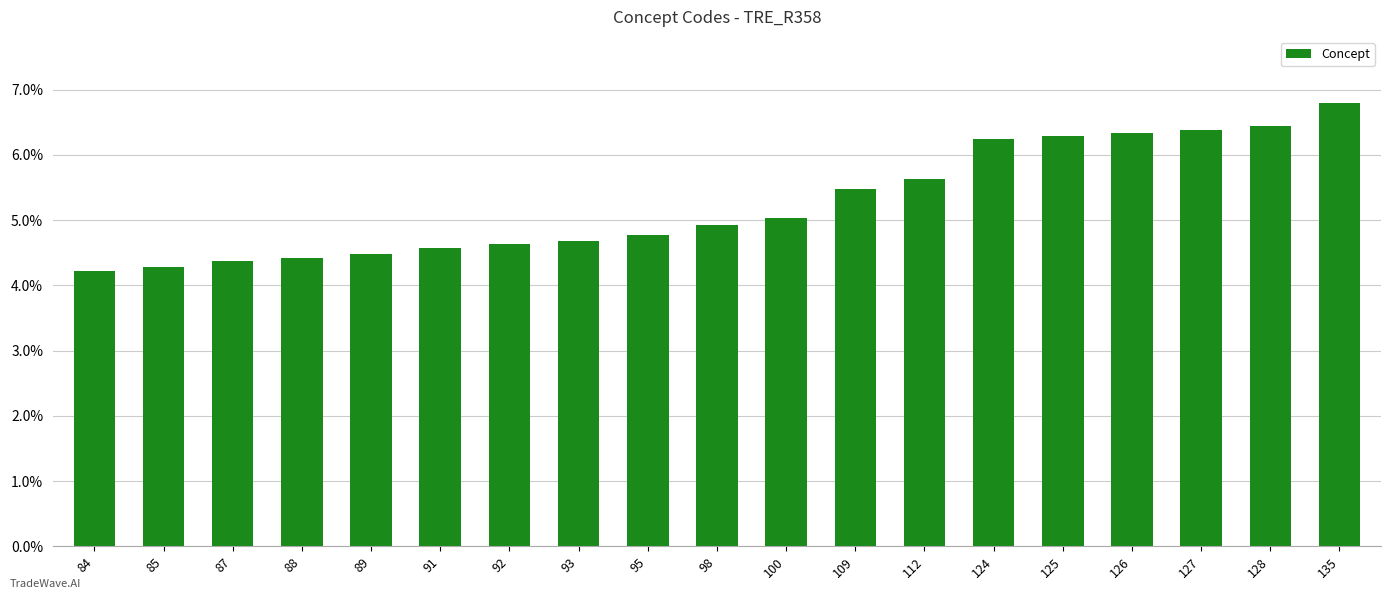

Does the chart contain any negative values?

No